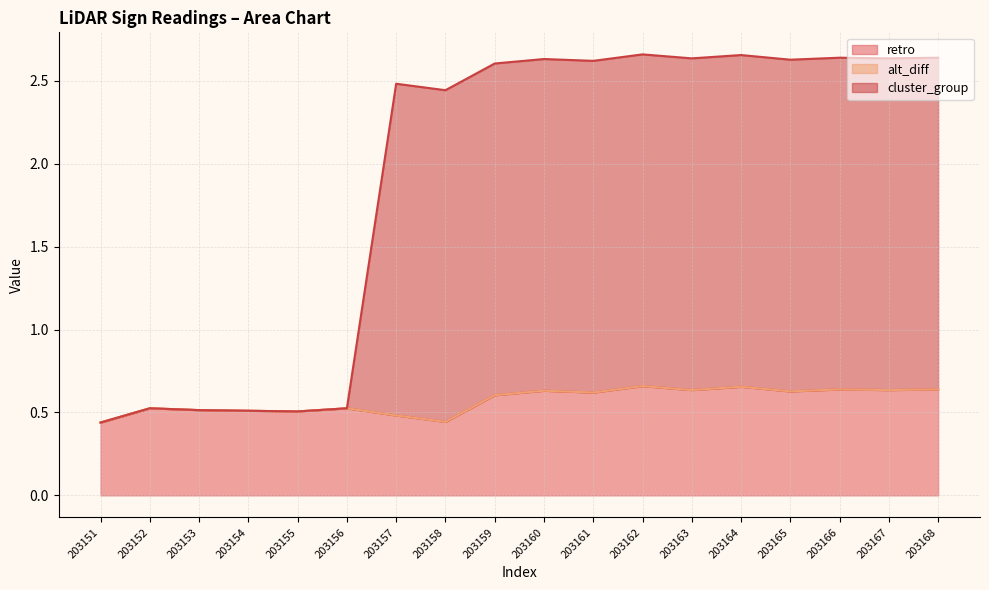

Which series has the widest spread of values?

cluster_group